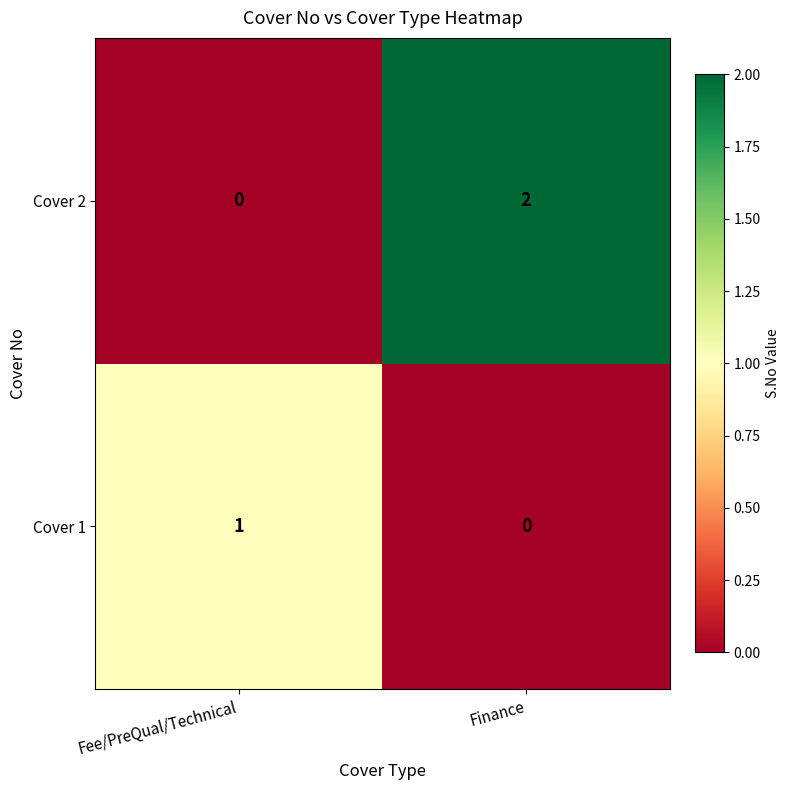

At how many categories does at least one series exceed 0?

2